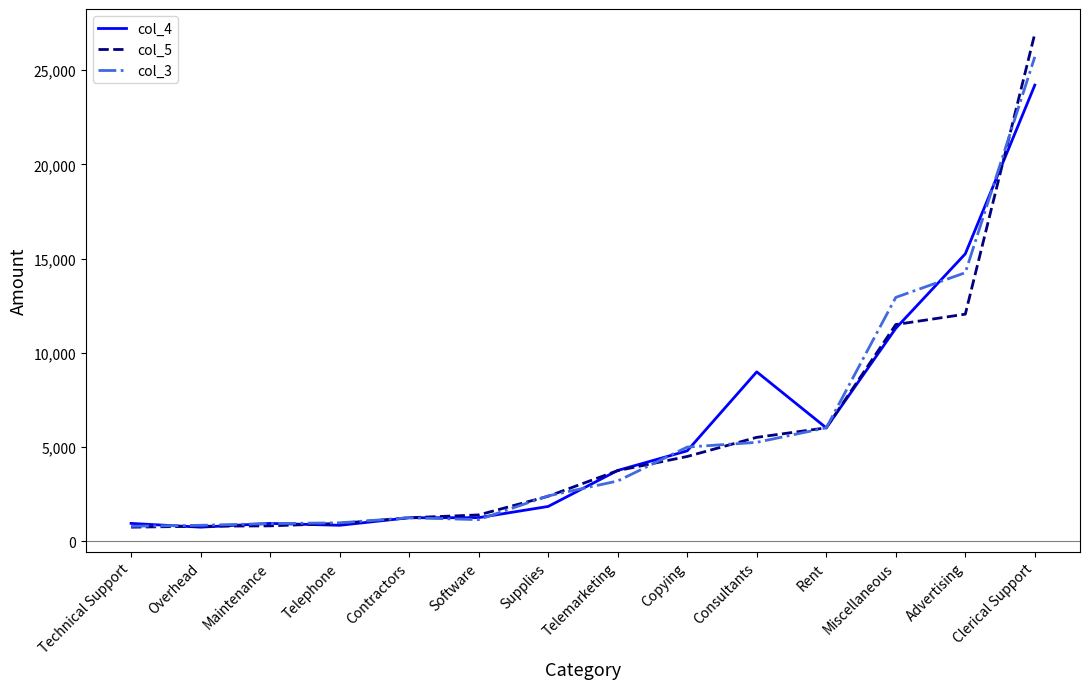

Is it true that col_5 equals 2831 at Copying?

False